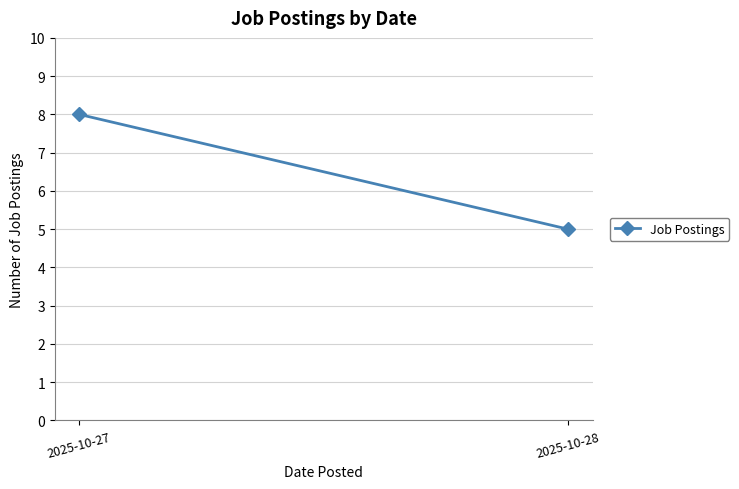

How many values are below 8?

1